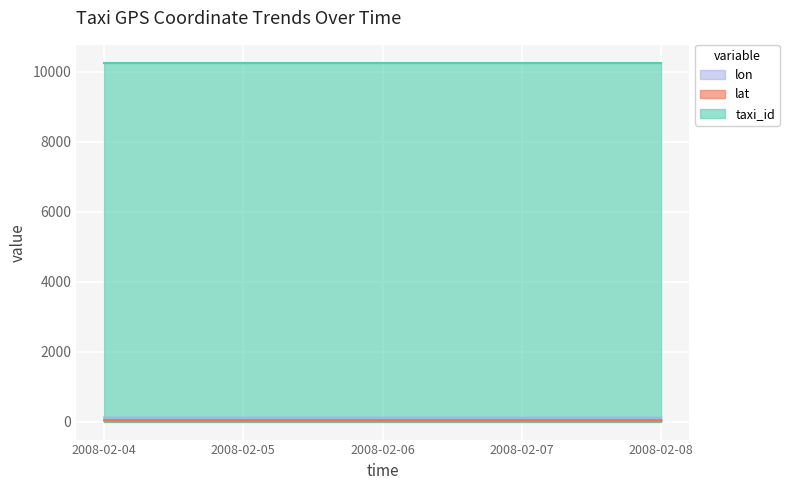

The lat series shows 39.9 at 2008-02-07. True or false?

True